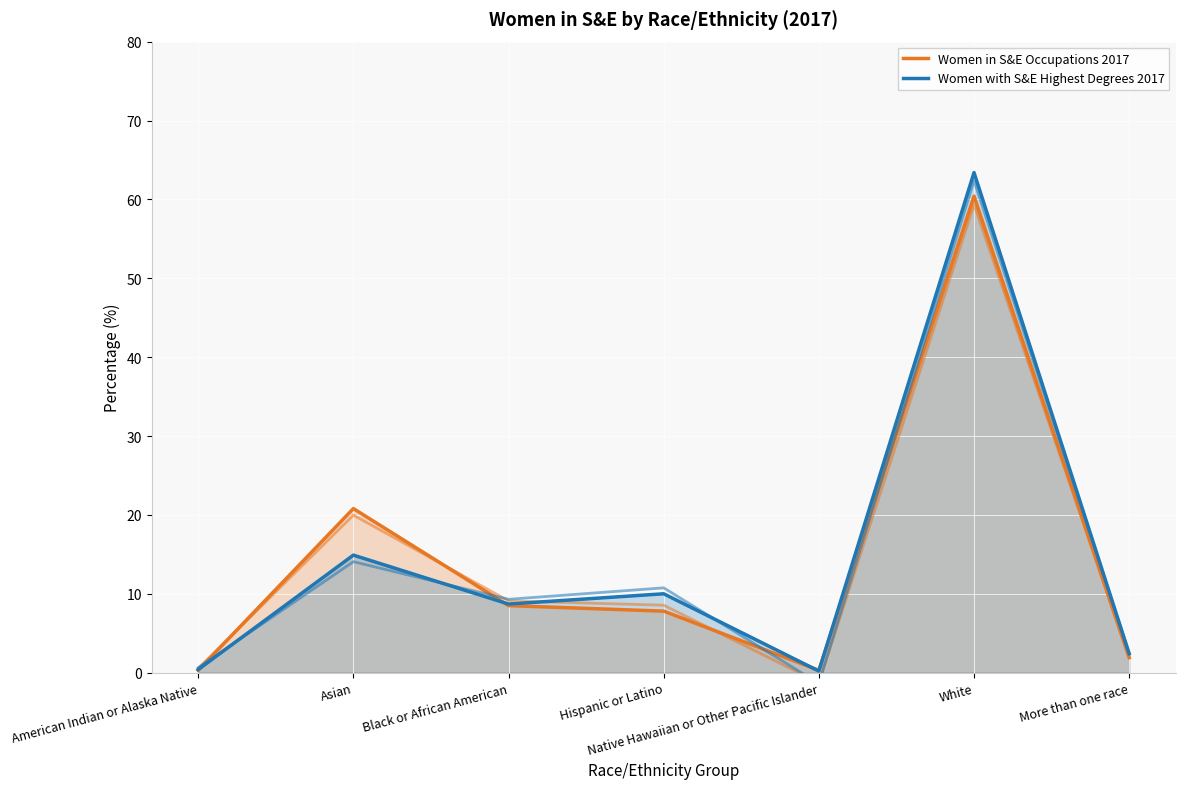

What is the value of the Women in S&E Occupations 2017 point at the 7th from the left?

1.9